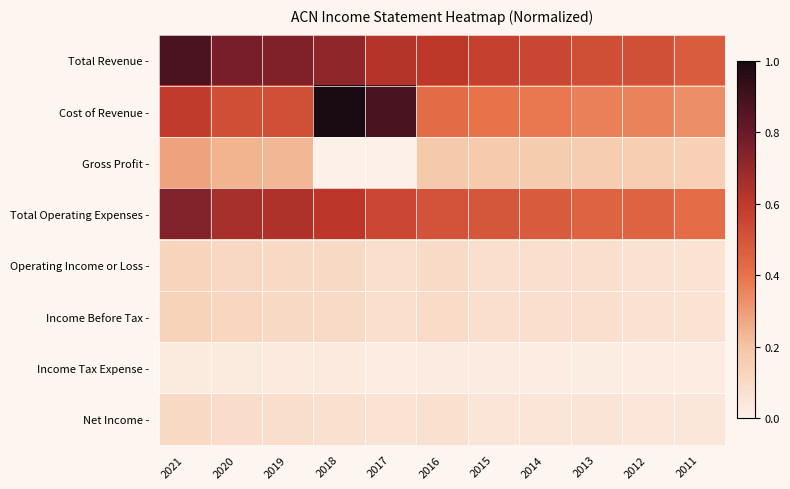

Which series has the widest spread of values?

Cost of Revenue -